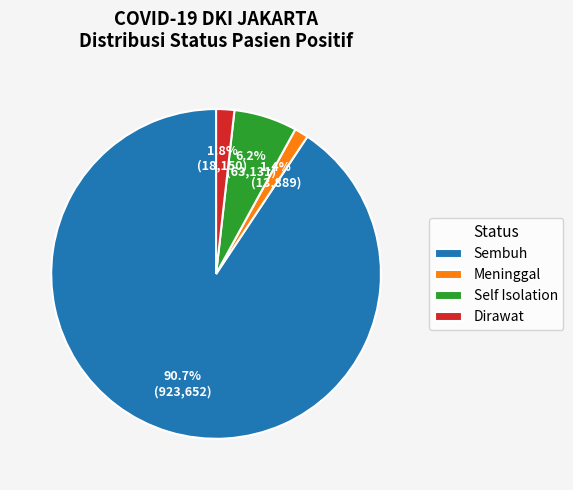

Count the number of slices in the pie.

4